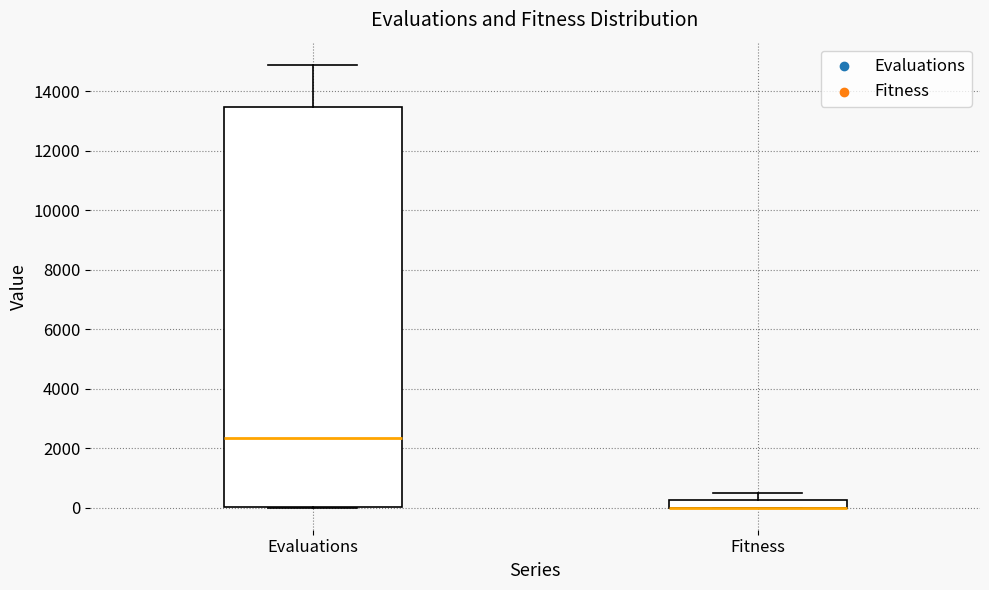

Which box is the tallest, from its lower edge to its upper edge?

Evaluations